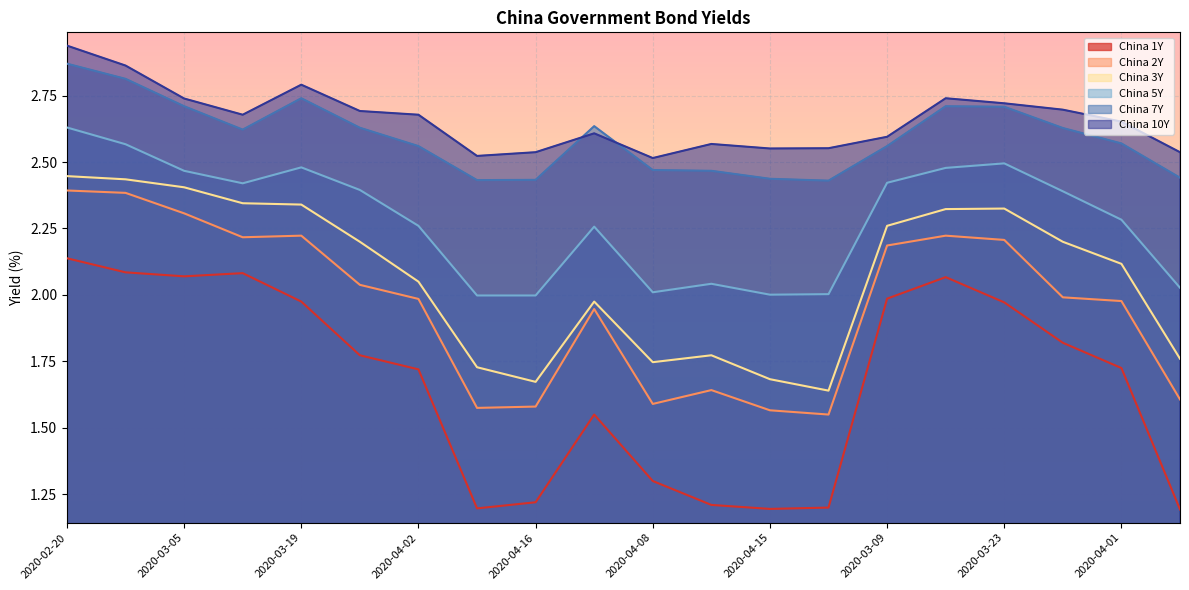

At which label does China 7Y reach its minimum?

2020-04-17